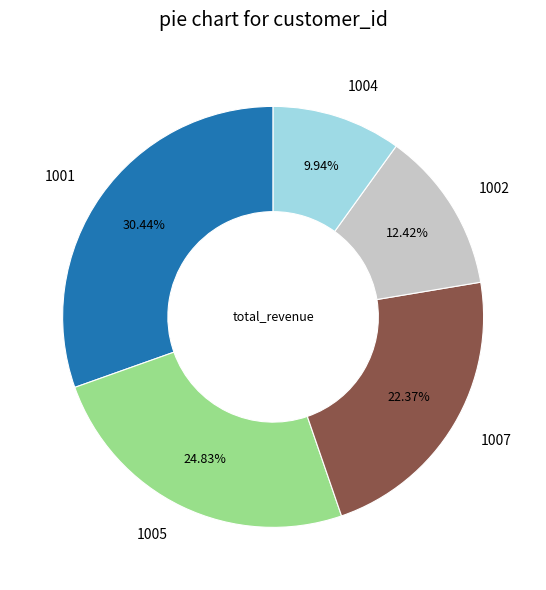

Which slice is the largest?

1001